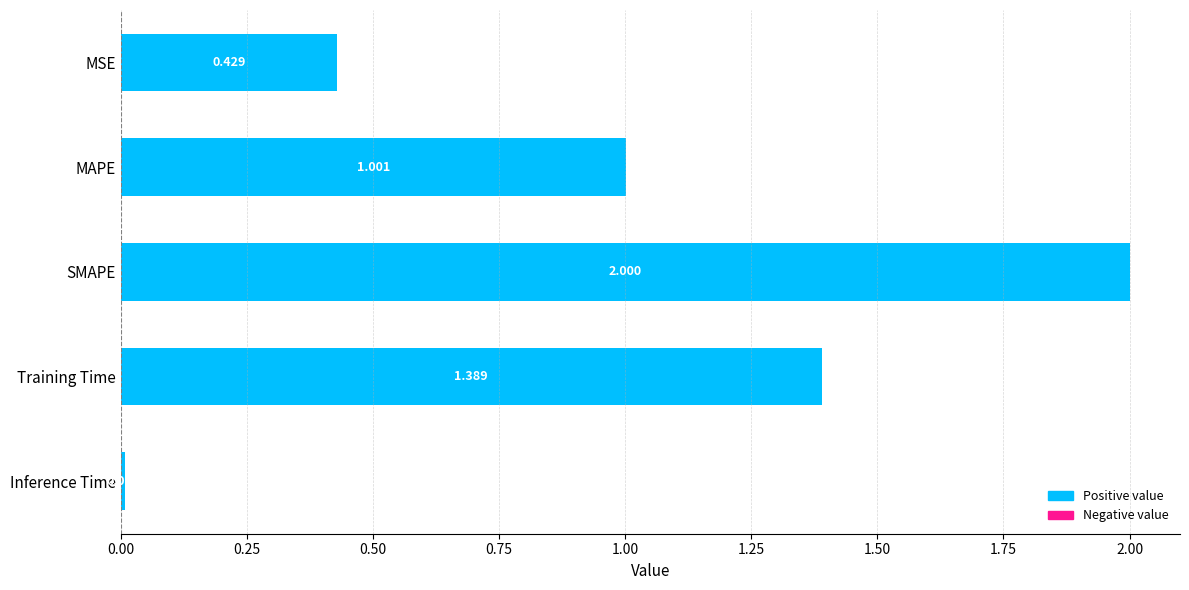

How many distinct data groups are displayed?

1